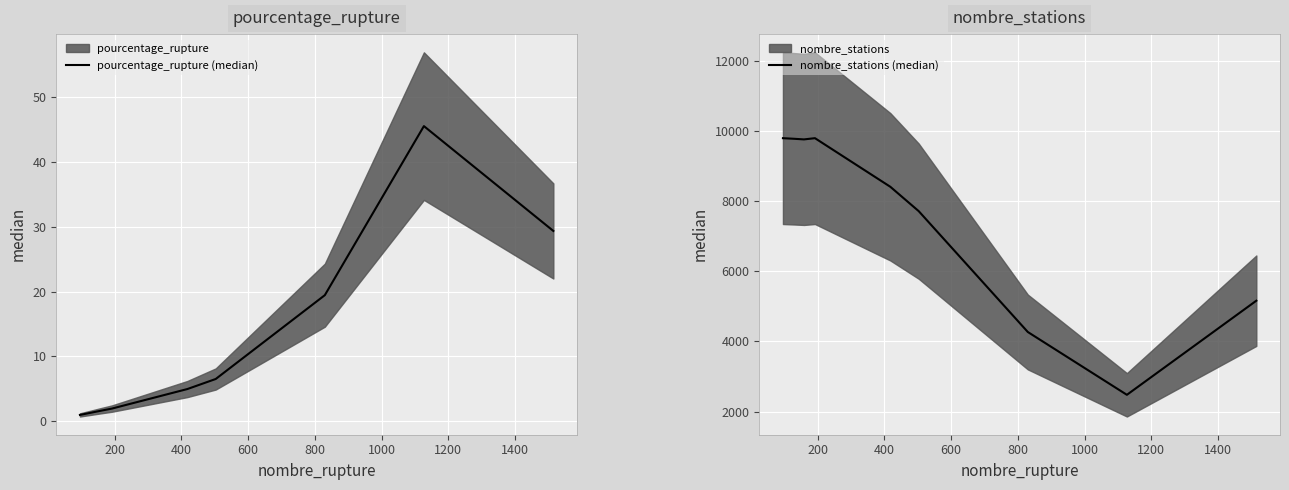

True or false: pourcentage_rupture (median) and nombre_stations (median) cross at least once.

False